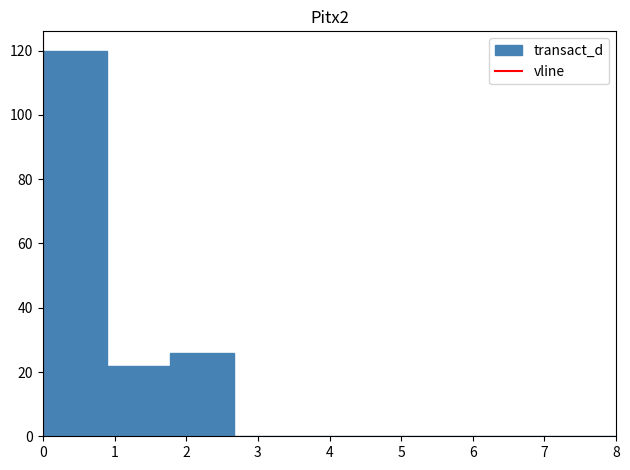

Over which range of the x-axis is the bar tallest?

0.0 to 0.9